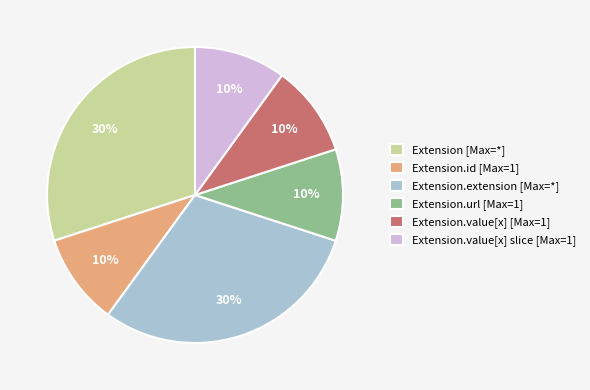

The Extension.extension [Max=*] slice represents 36% of the pie. True or false?

False